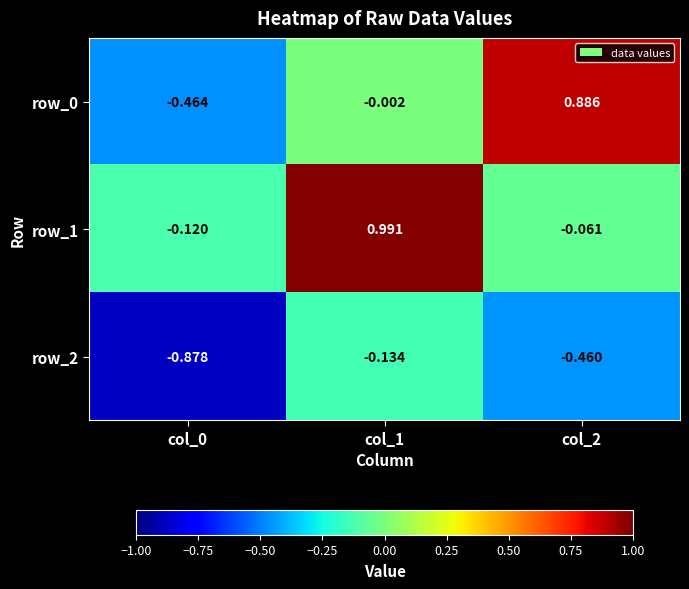

Is the value of row_2 at col_1 greater than the value of row_0 at col_1?

No